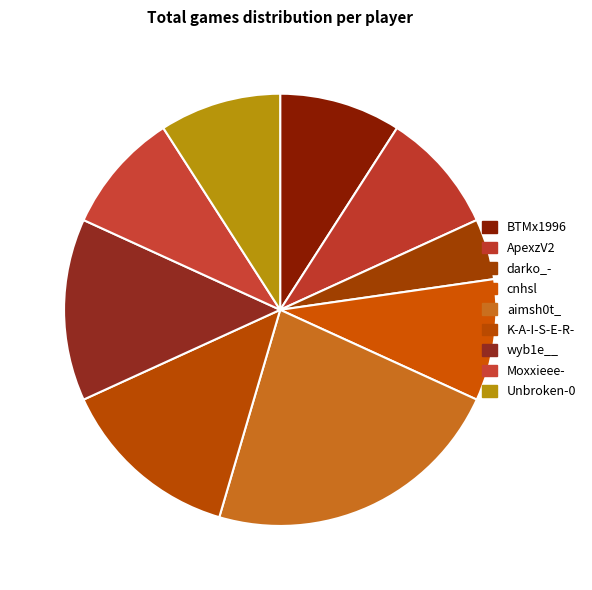

Do Moxxieee- and BTMx1996 together represent more than half of the pie?

No